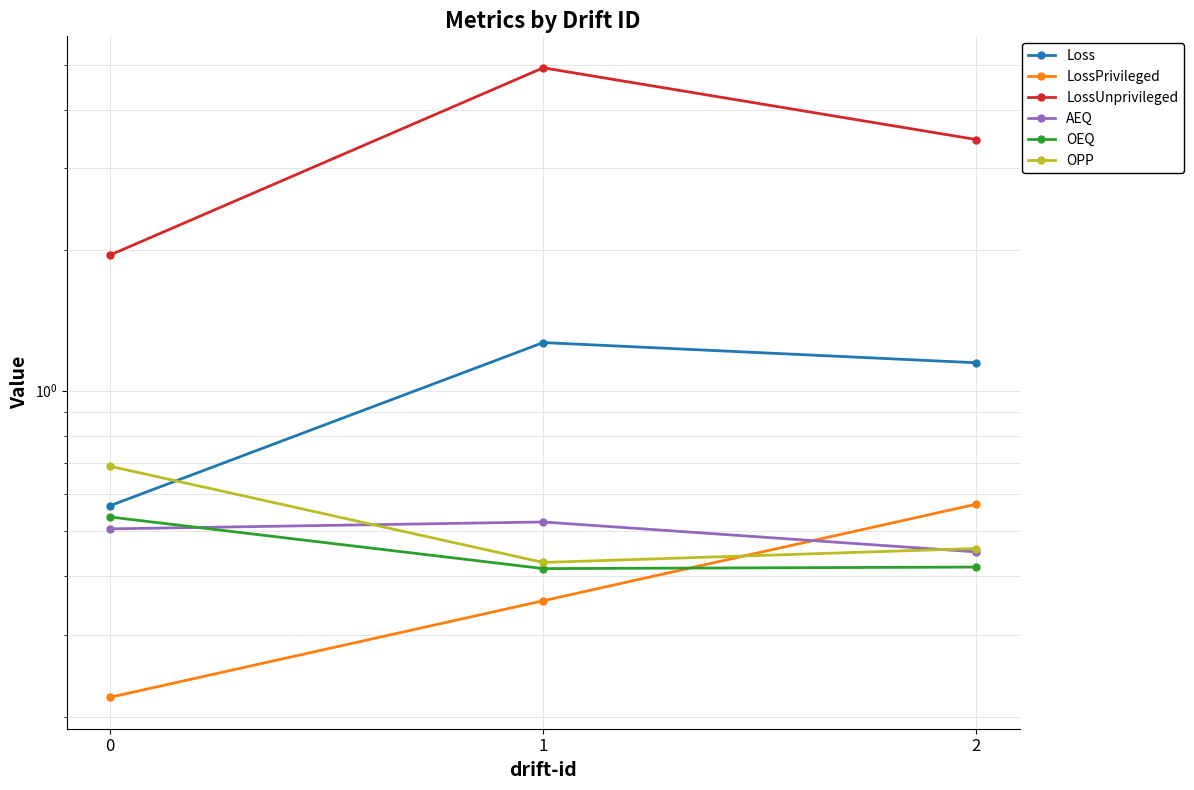

Reading left to right, list all the values displayed in this chart.

Loss: 0.6	1.3	1.1
LossPrivileged: 0.2	0.4	0.6
LossUnprivileged: 2.0	4.9	3.5
AEQ: 0.5	0.5	0.5
OEQ: 0.5	0.4	0.4
OPP: 0.7	0.4	0.5